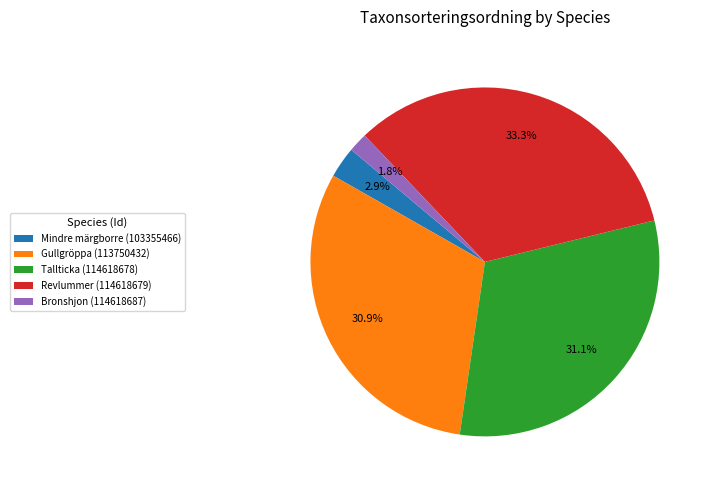

Count the number of slices in the pie.

5